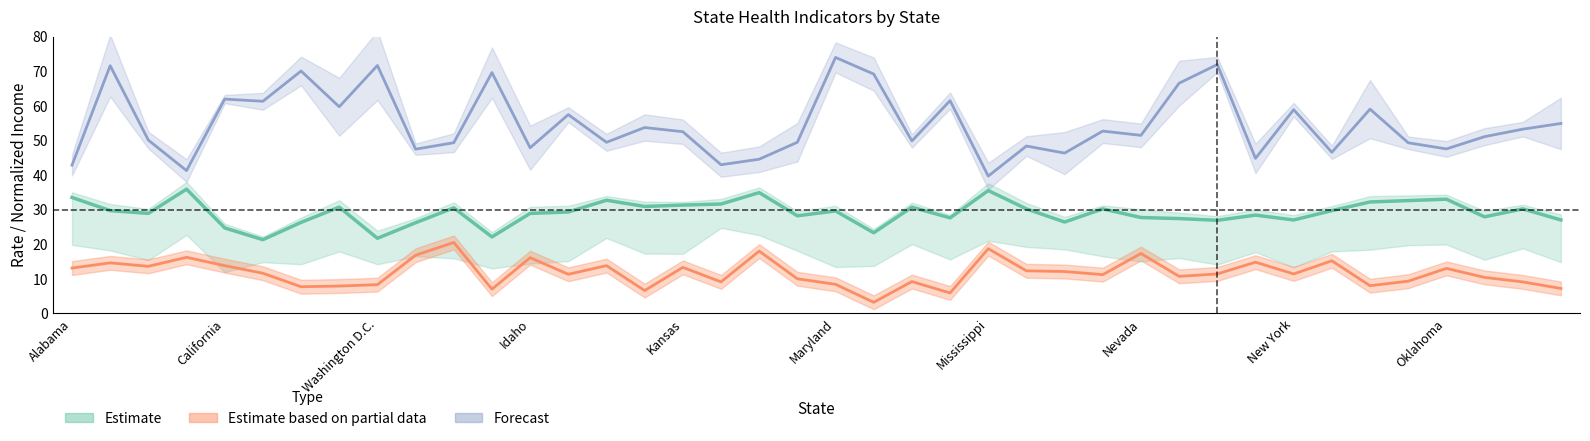

True or false: income has a value of 79.4 at 26.

False